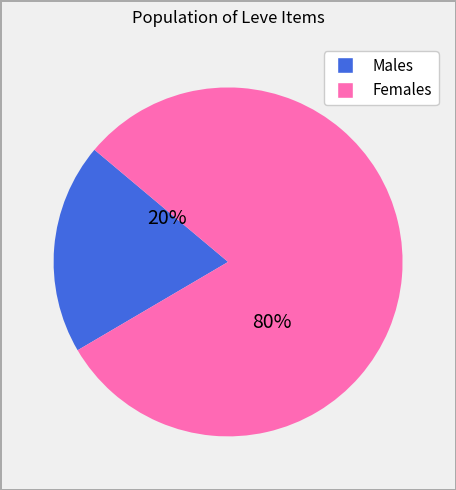

Is there any slice that represents more than half of the pie?

Yes